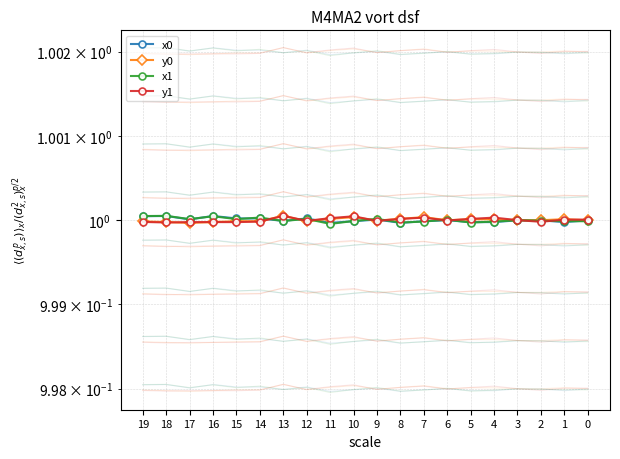

Is it true that x0 equals 1.0 at 15?

True